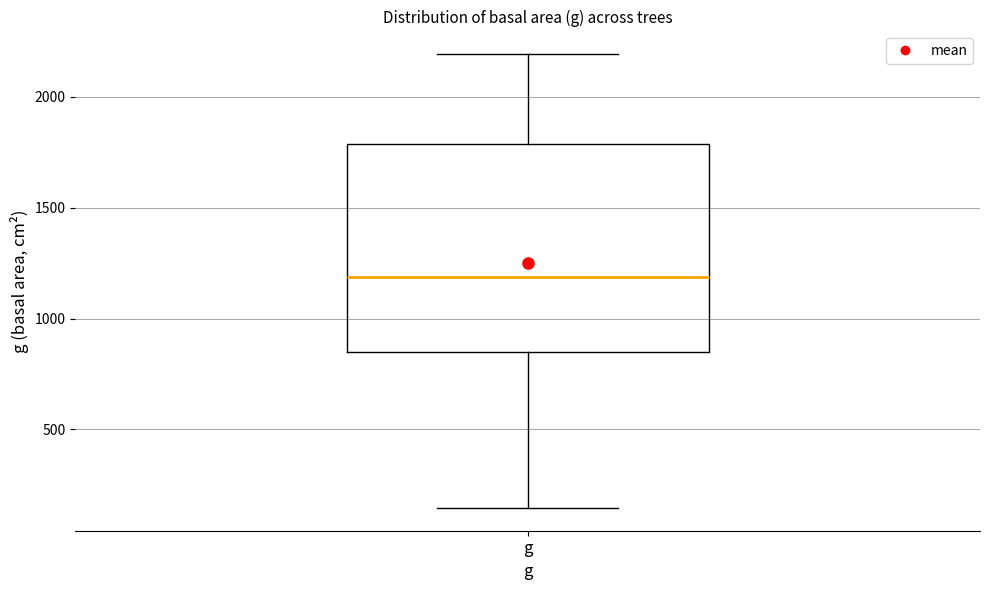

Where does the median line of the box for g sit on the y-axis? The values are not printed on the chart, so give them approximately, as read against the axis.

1200